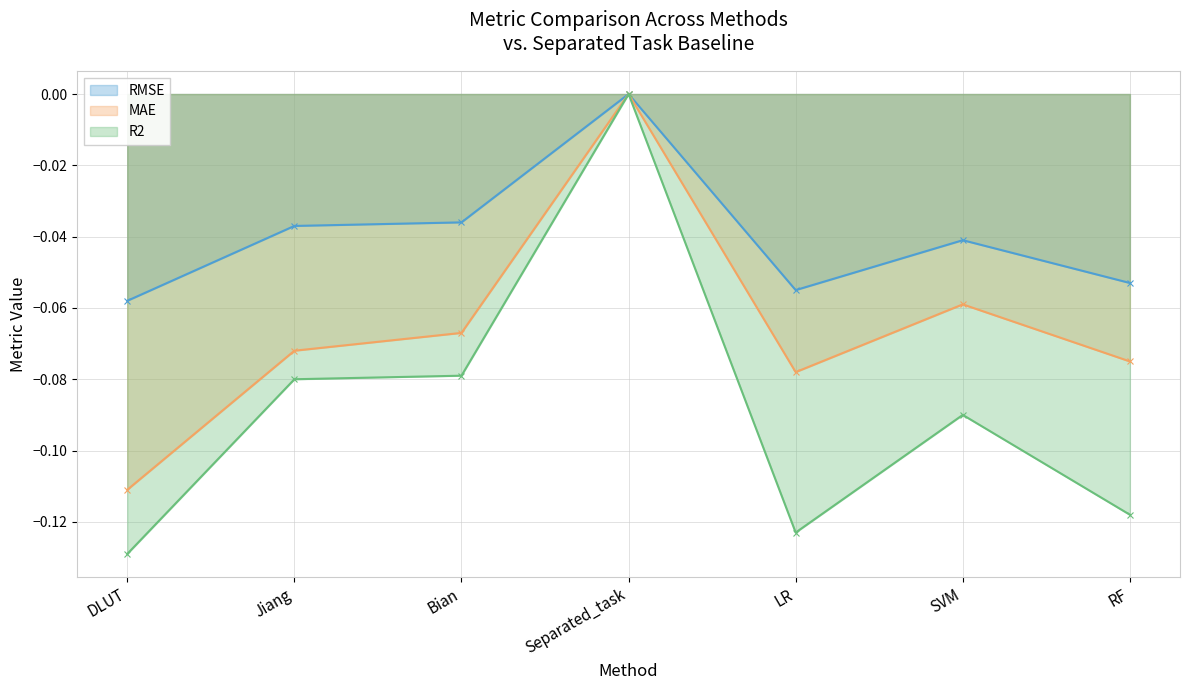

Reading right to left, extract all data points from this chart.

RMSE: -0.1	-0.0	-0.1	0.0	-0.0	-0.0	-0.1
MAE: -0.1	-0.1	-0.1	0.0	-0.1	-0.1	-0.1
R2: -0.1	-0.1	-0.1	0.0	-0.1	-0.1	-0.1